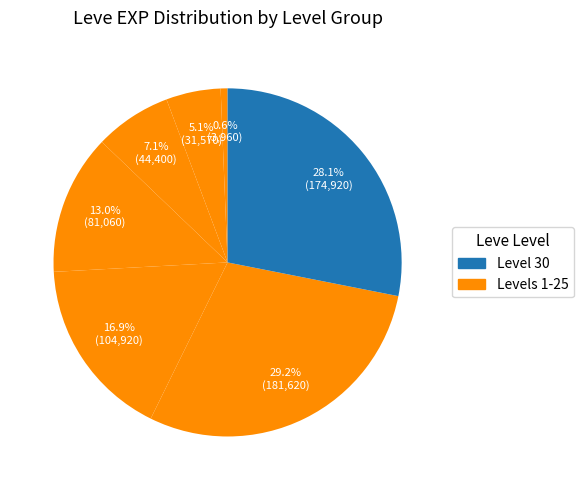

How many slices are in this pie chart?

7